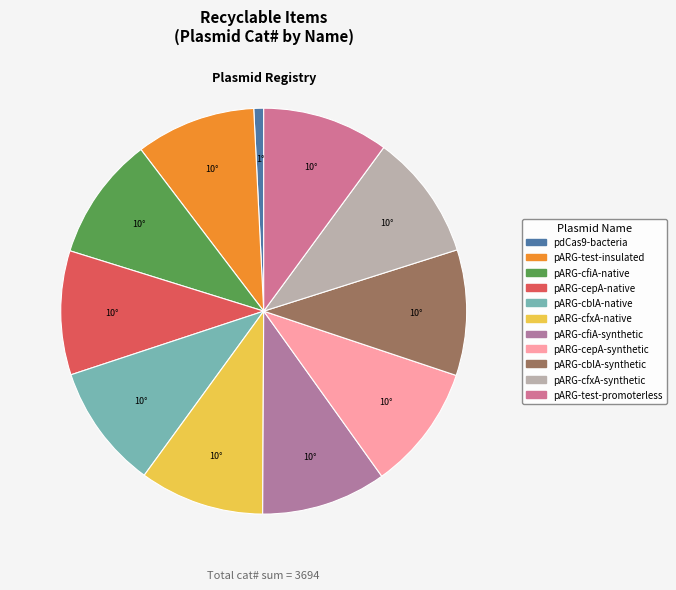

How many segments does this pie chart have?

11